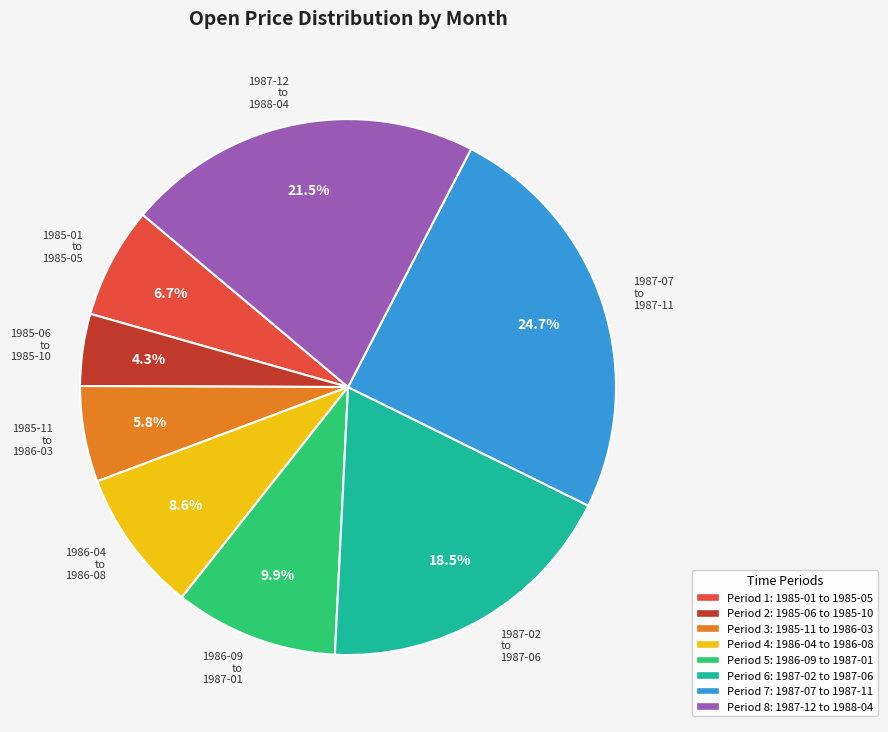

How many segments does this pie chart have?

8